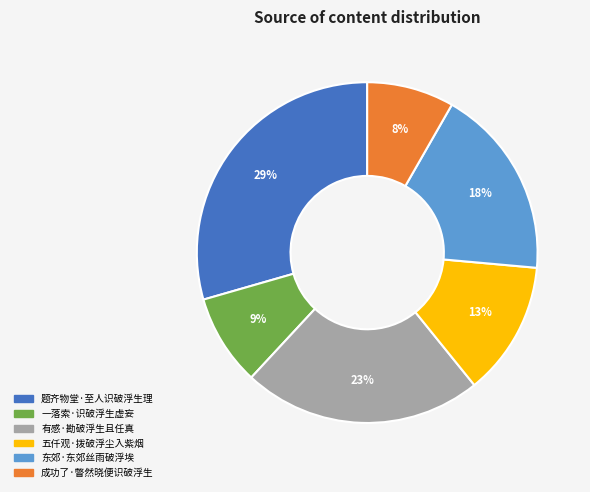

To the nearest percent, what is the average slice percentage?

17%